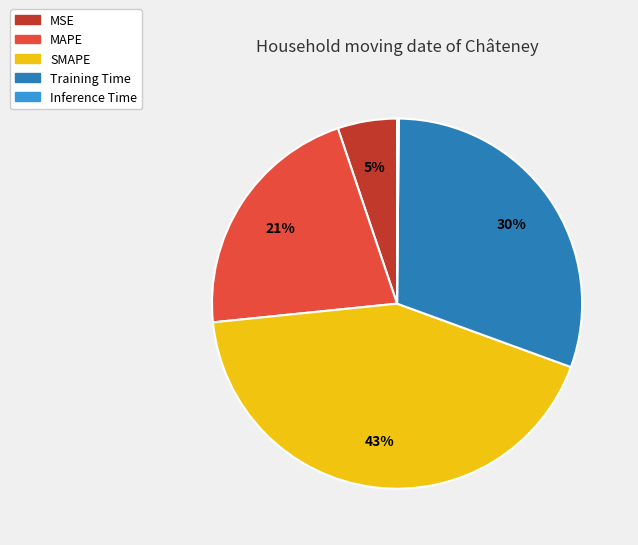

Between Training Time and MSE, which is larger?

Training Time